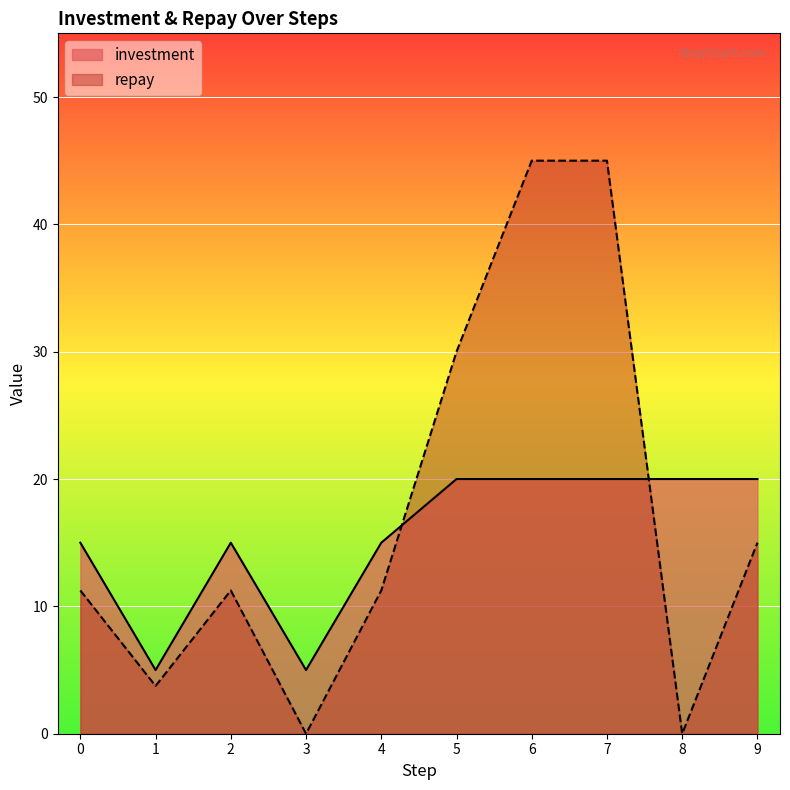

Is it true that investment equals 15.0 at 2?

True